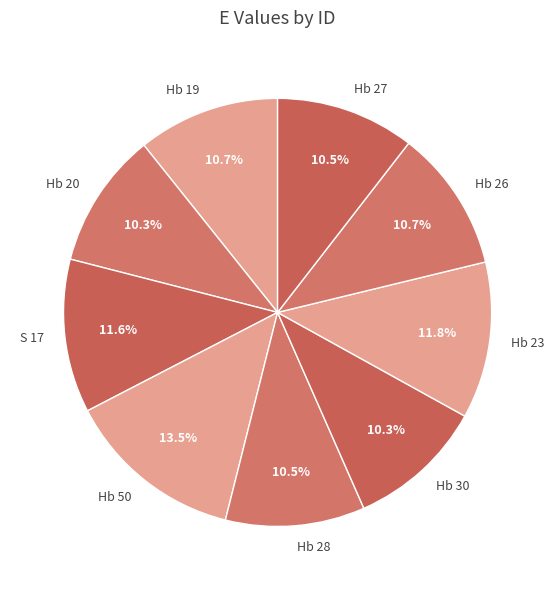

To the nearest percent, what is the difference between the largest and smallest slice percentages?

3%